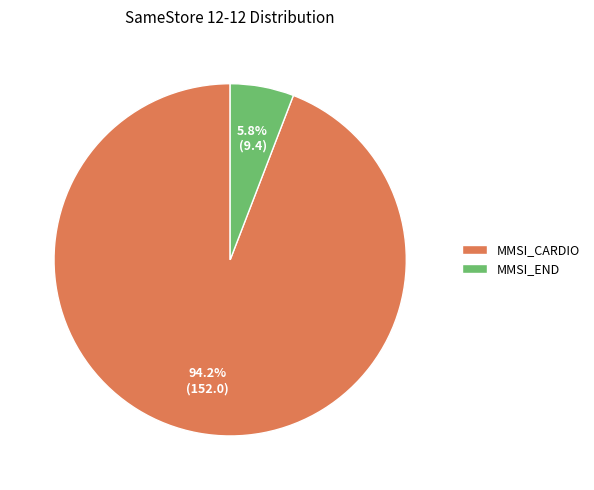

To the nearest percent, what percentage of the pie is MMSI_CARDIO?

94%